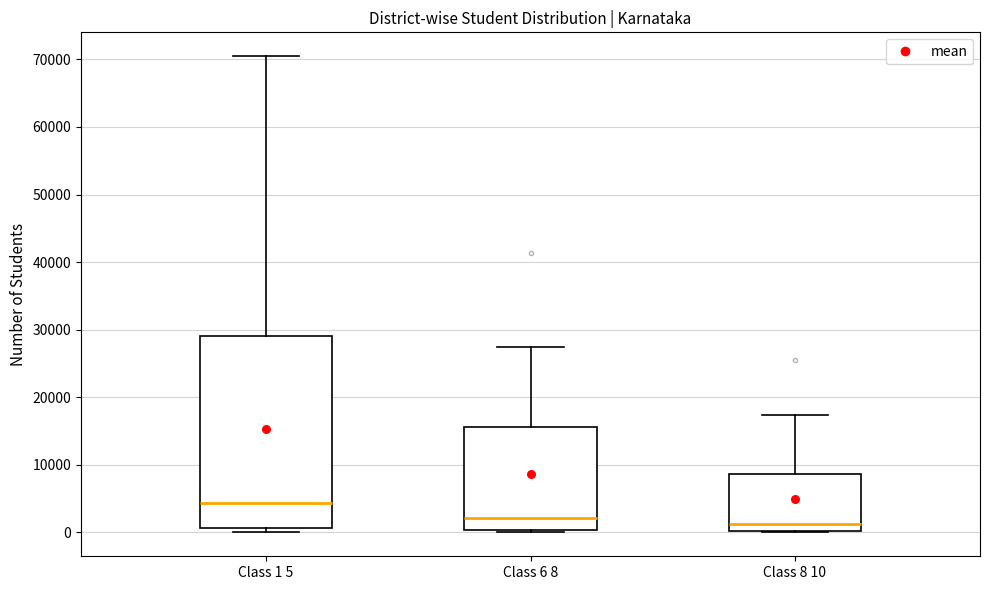

Where is the upper edge of the box for Class 6 8 on the y-axis? The values are not printed on the chart, so give them approximately, as read against the axis.

16000